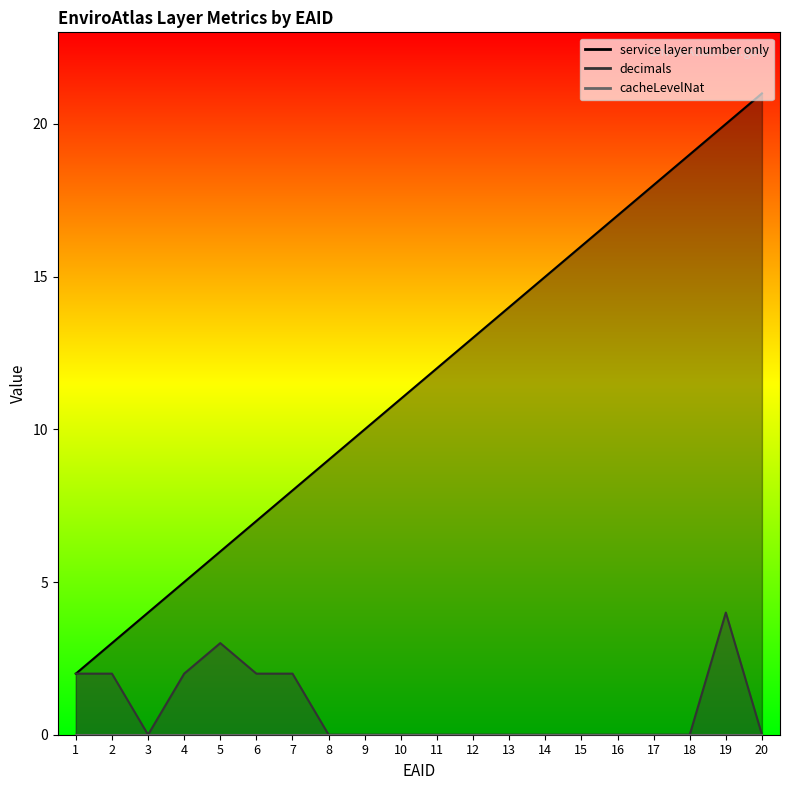

At 14, list the series in order from smallest to largest.

decimals, service layer number only